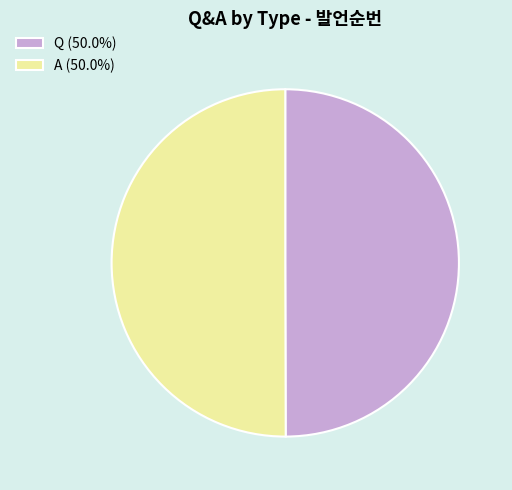

The A slice represents 63% of the pie. True or false?

False